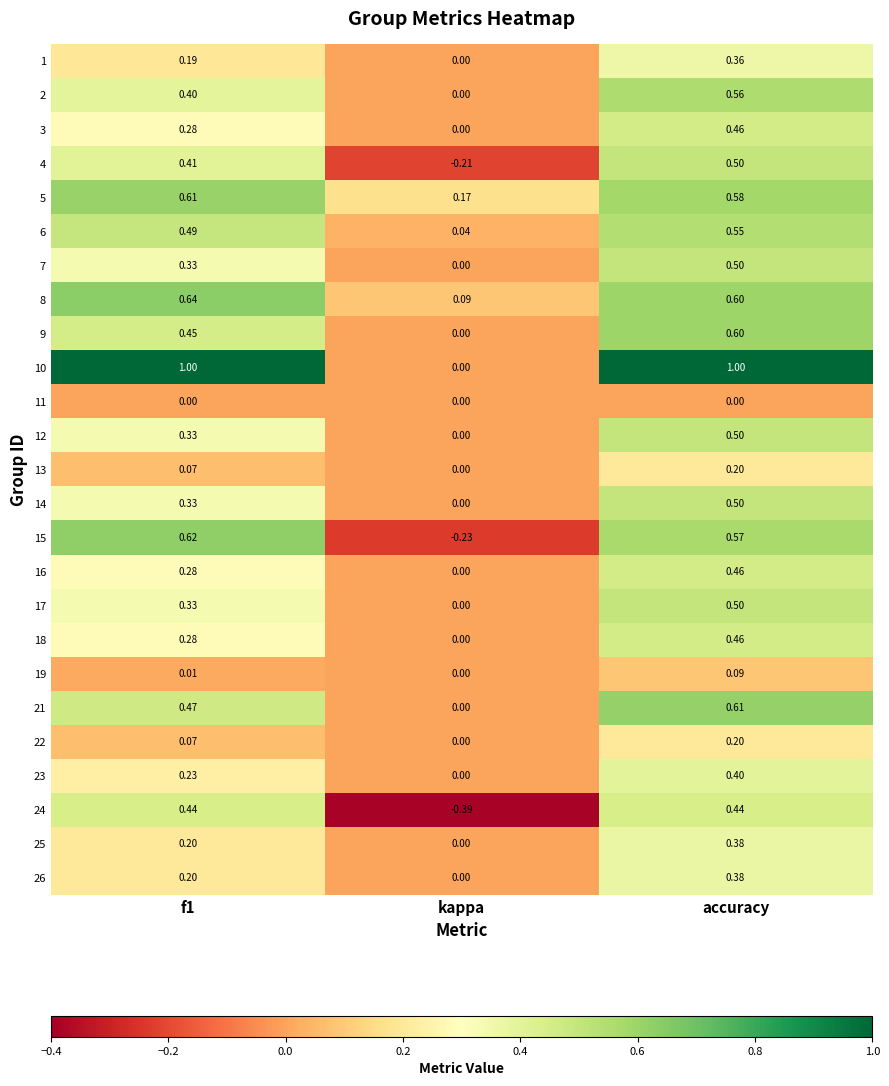

How many data points does each series have?

3